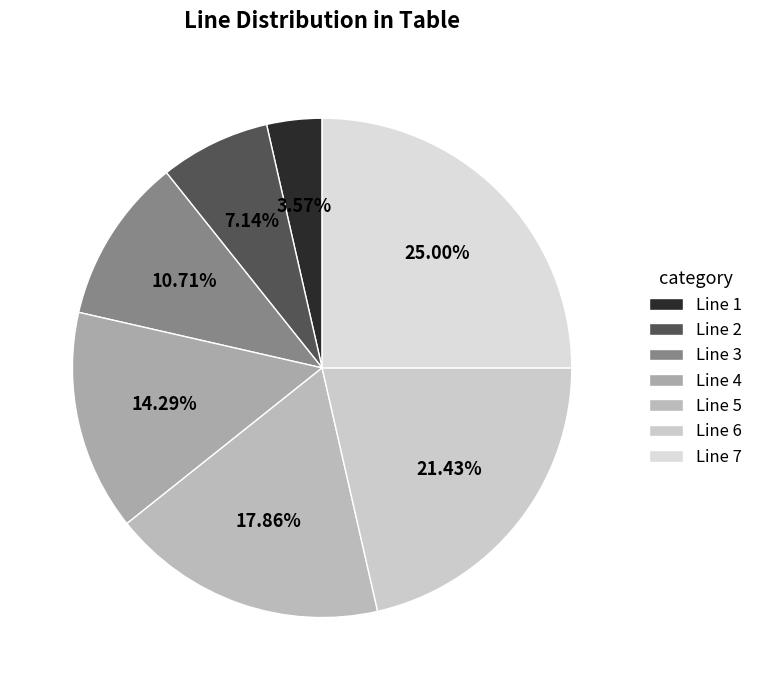

Count the number of slices in the pie.

7